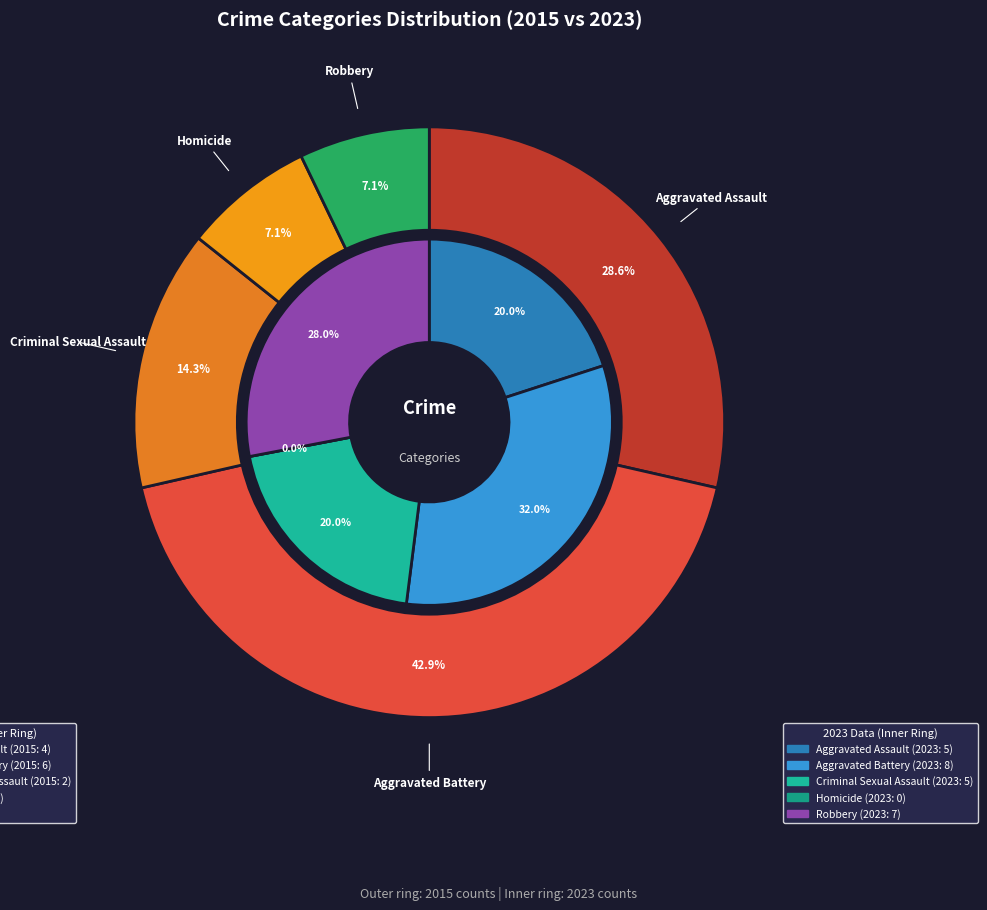

To the nearest percent, what is the average slice percentage?

20%